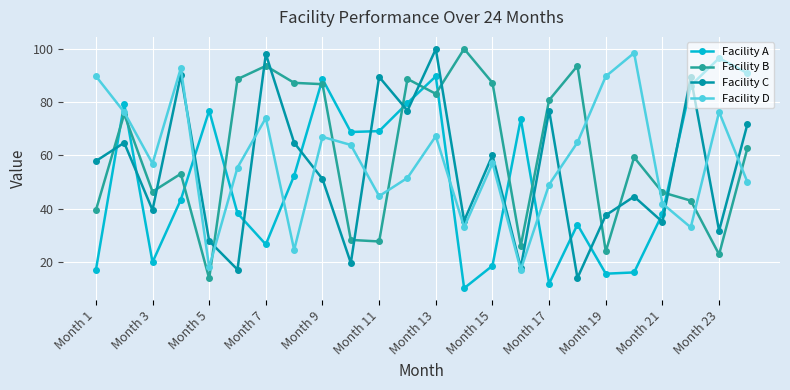

True or false: Facility C and Facility A cross at least once.

True